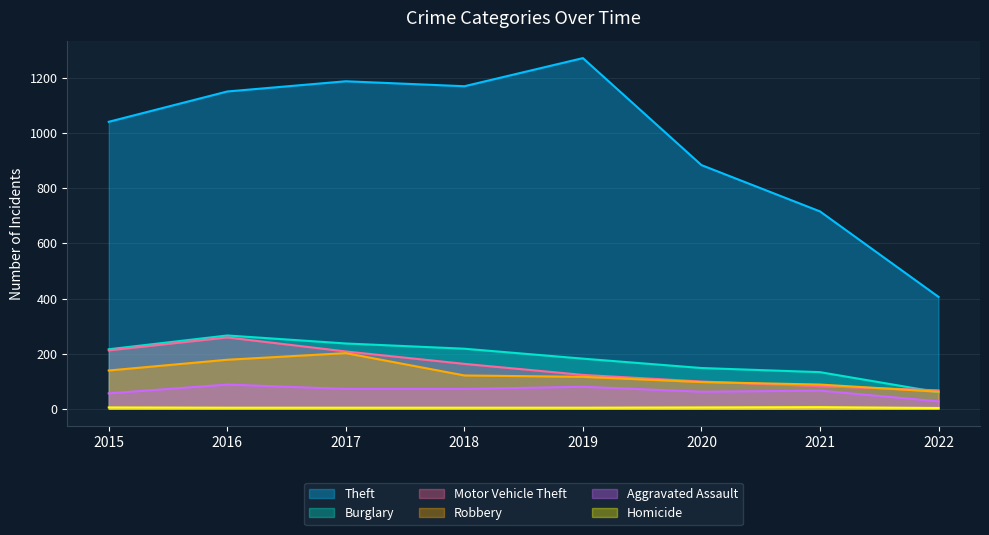

At which label is Motor Vehicle Theft closest to 163?

2018